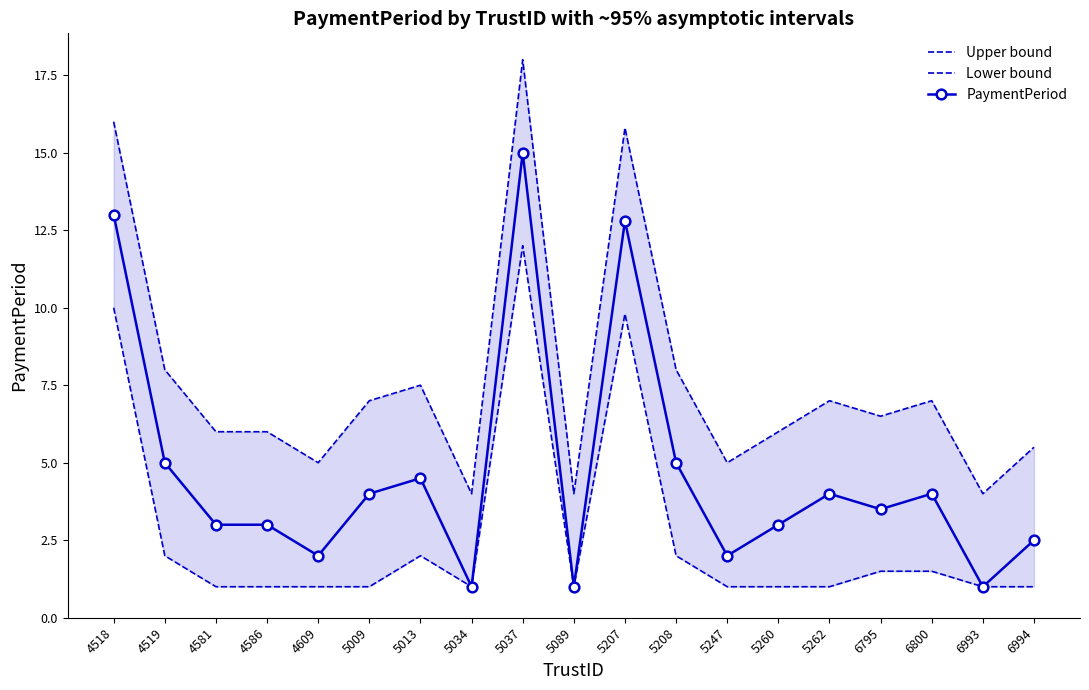

What is the difference between the Lower bound values at 5013 and 6800?

0.5